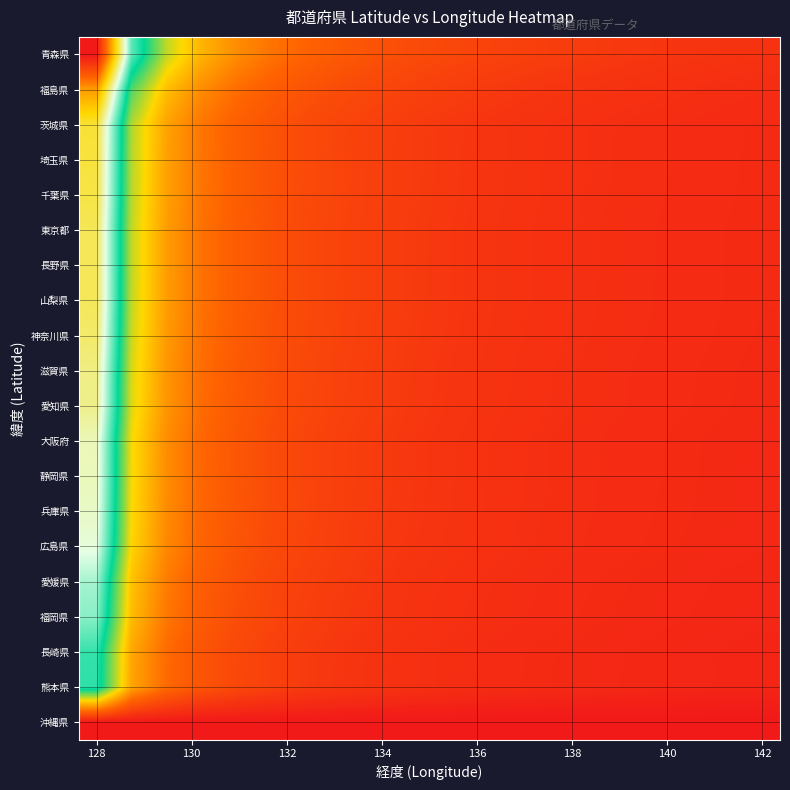

How many categories are shown in the chart?

20